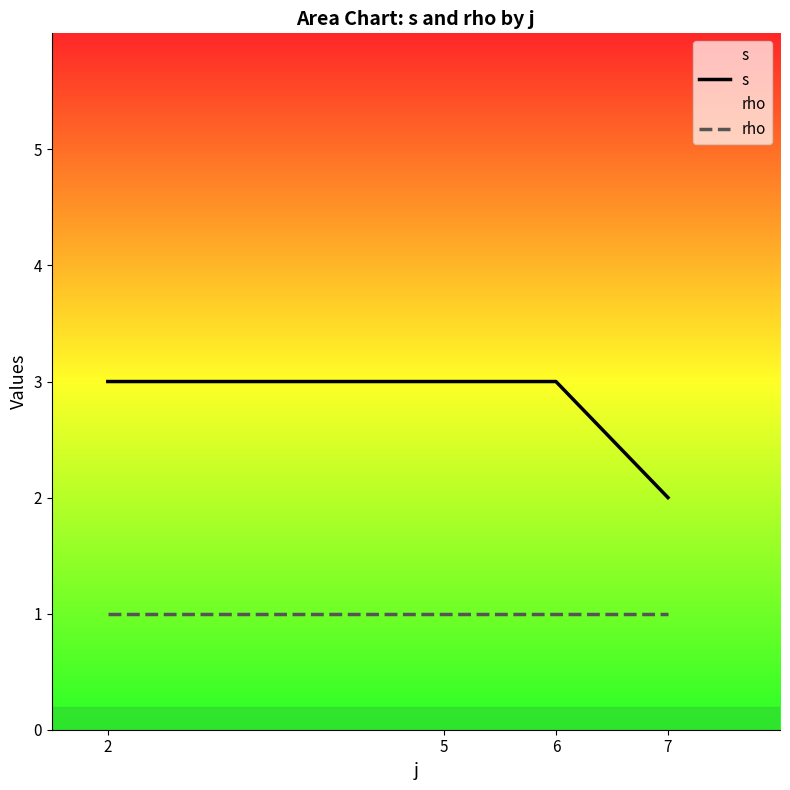

How many series are shown in this chart?

2